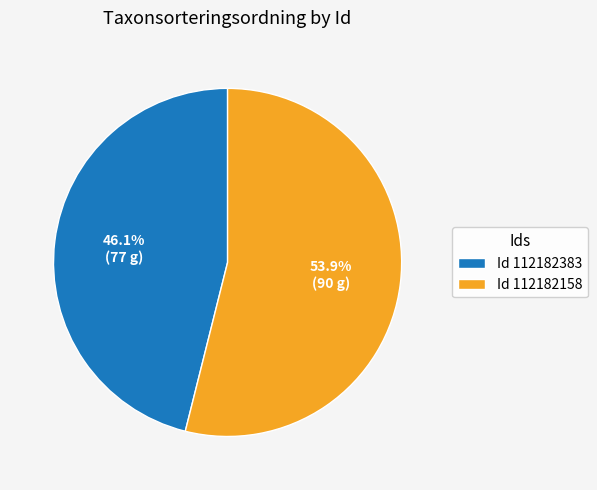

Rank the categories by value from highest to lowest.

Id 112182158, Id 112182383